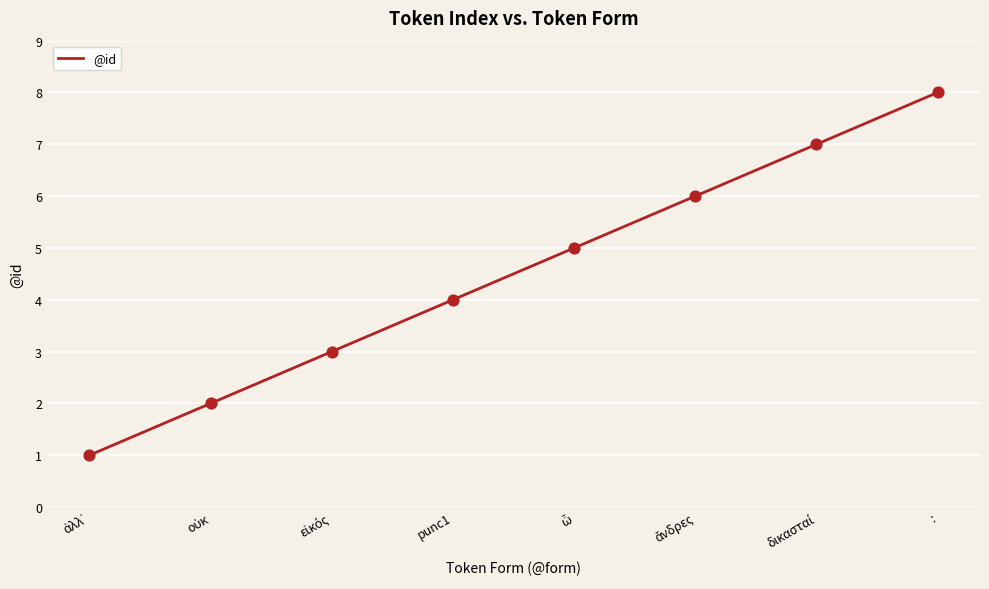

What is the difference between the maximum and minimum values?

7